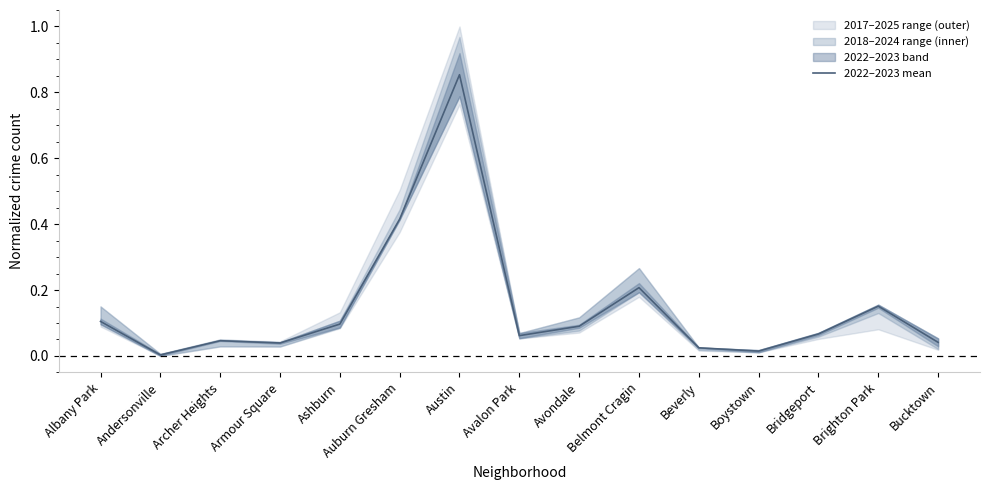

Reading left to right, what are all the values shown in this chart?

Albany Park=0.1	Andersonville=0.0	Archer Heights=0.0	Armour Square=0.0	Ashburn=0.1	Auburn Gresham=0.4	Austin=0.9	Avalon Park=0.1	Avondale=0.1	Belmont Cragin=0.2	Beverly=0.0	Boystown=0.0	Bridgeport=0.1	Brighton Park=0.2	Bucktown=0.0